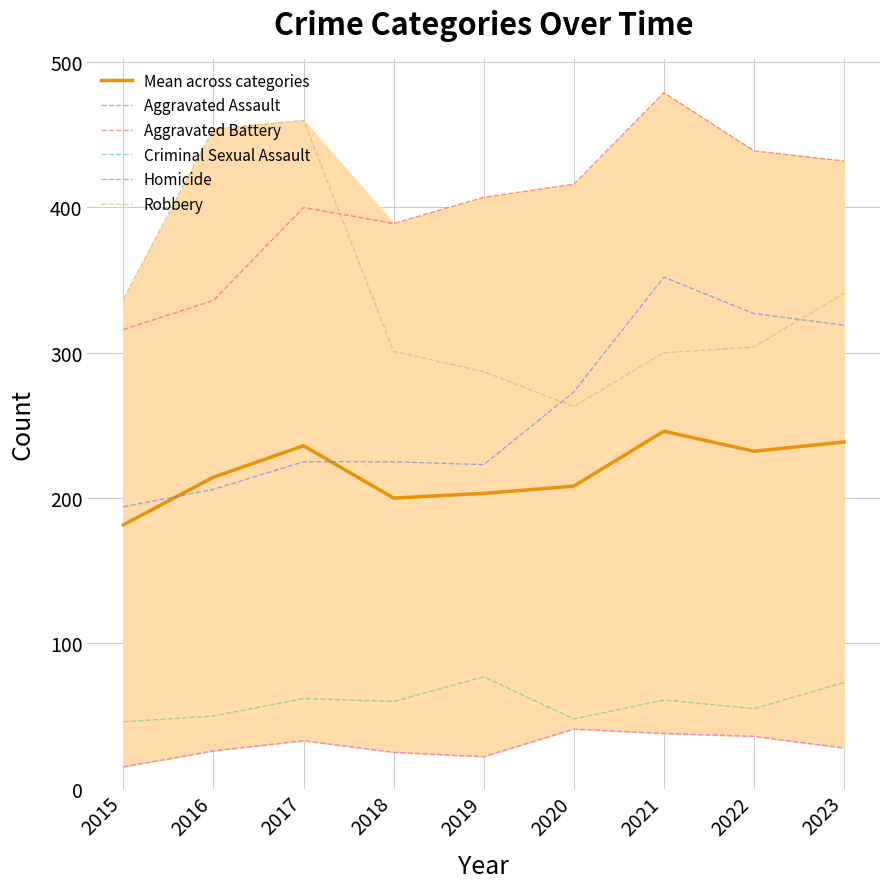

At which category is the sum across all series the highest?

2021